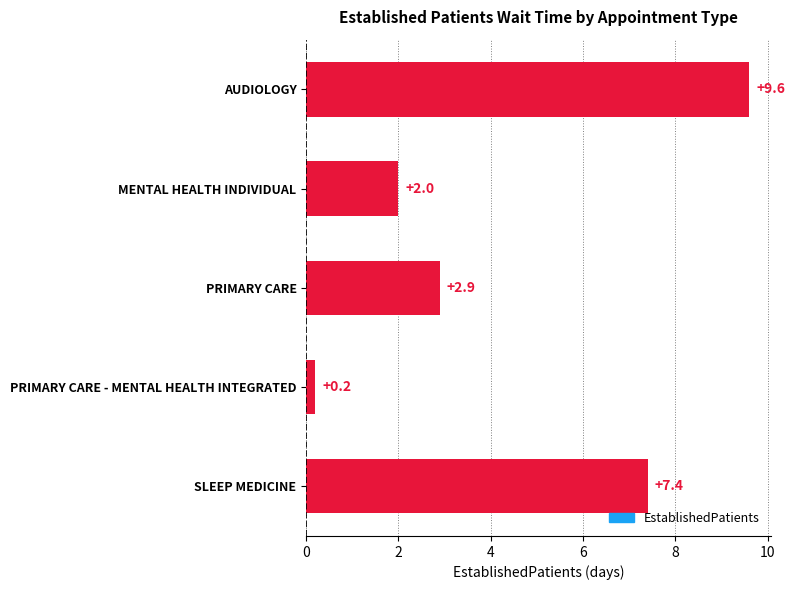

The chart shows a value of 7.4 at SLEEP MEDICINE. True or false?

True